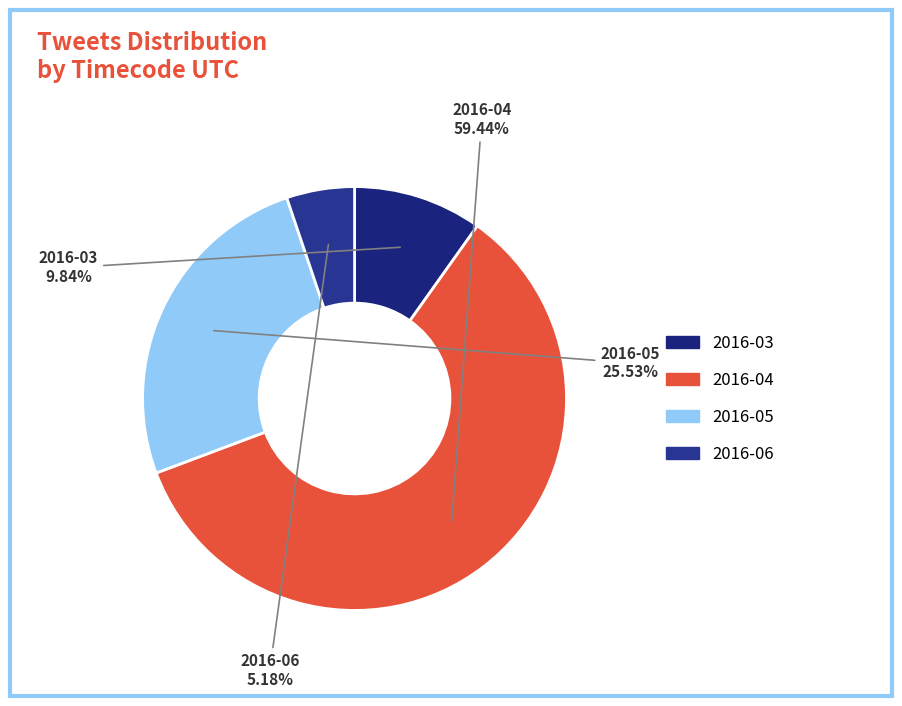

True or false: 2016-06 accounts for 5% of the total.

True